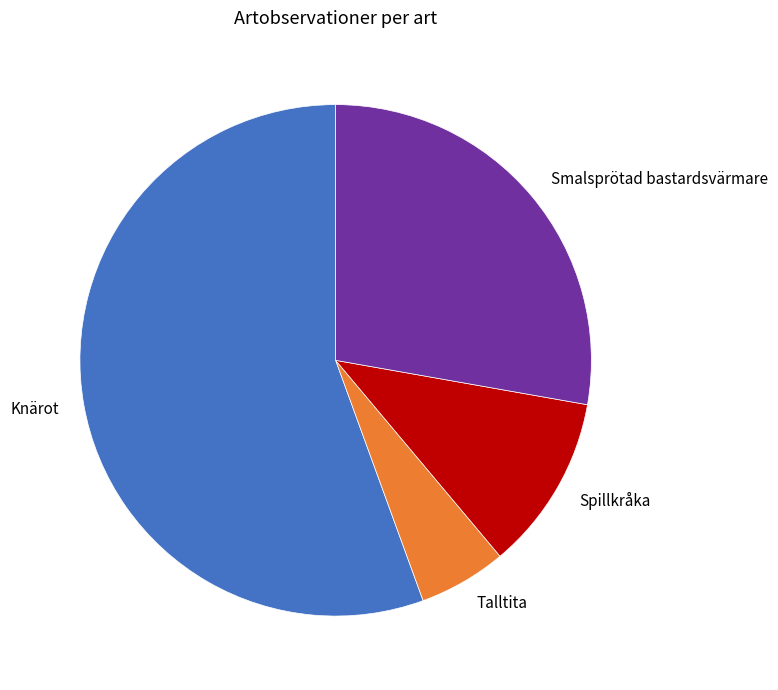

Is it true that Talltita is 11% of the pie?

False